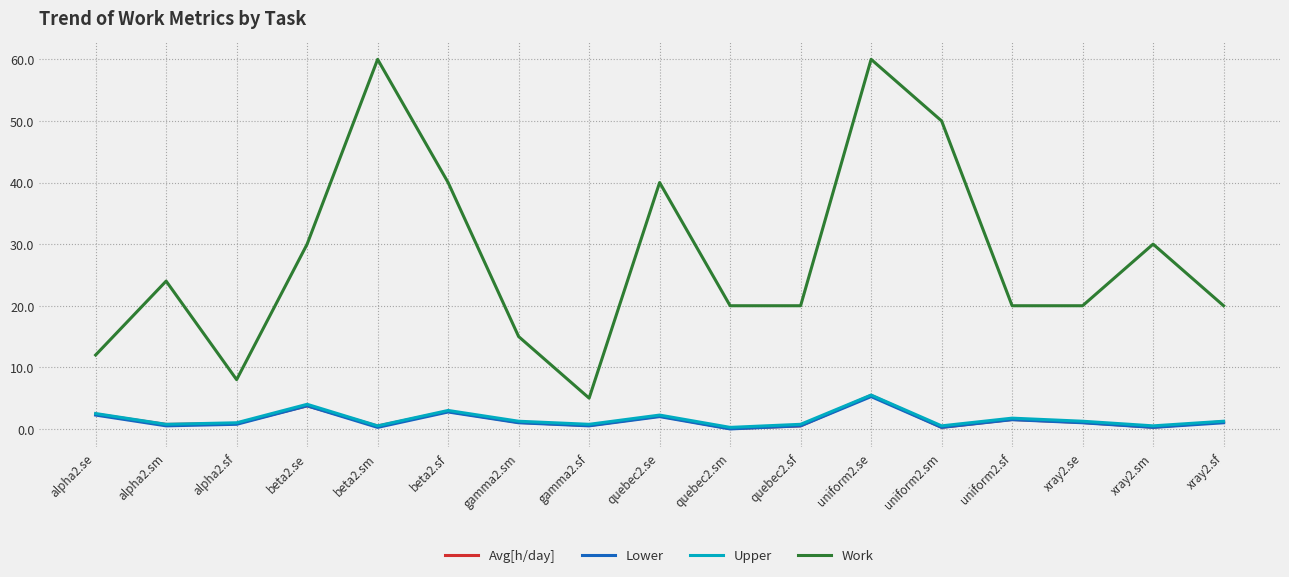

In Avg[h/day], how many points are higher than both neighbors (excluding endpoints)?

5